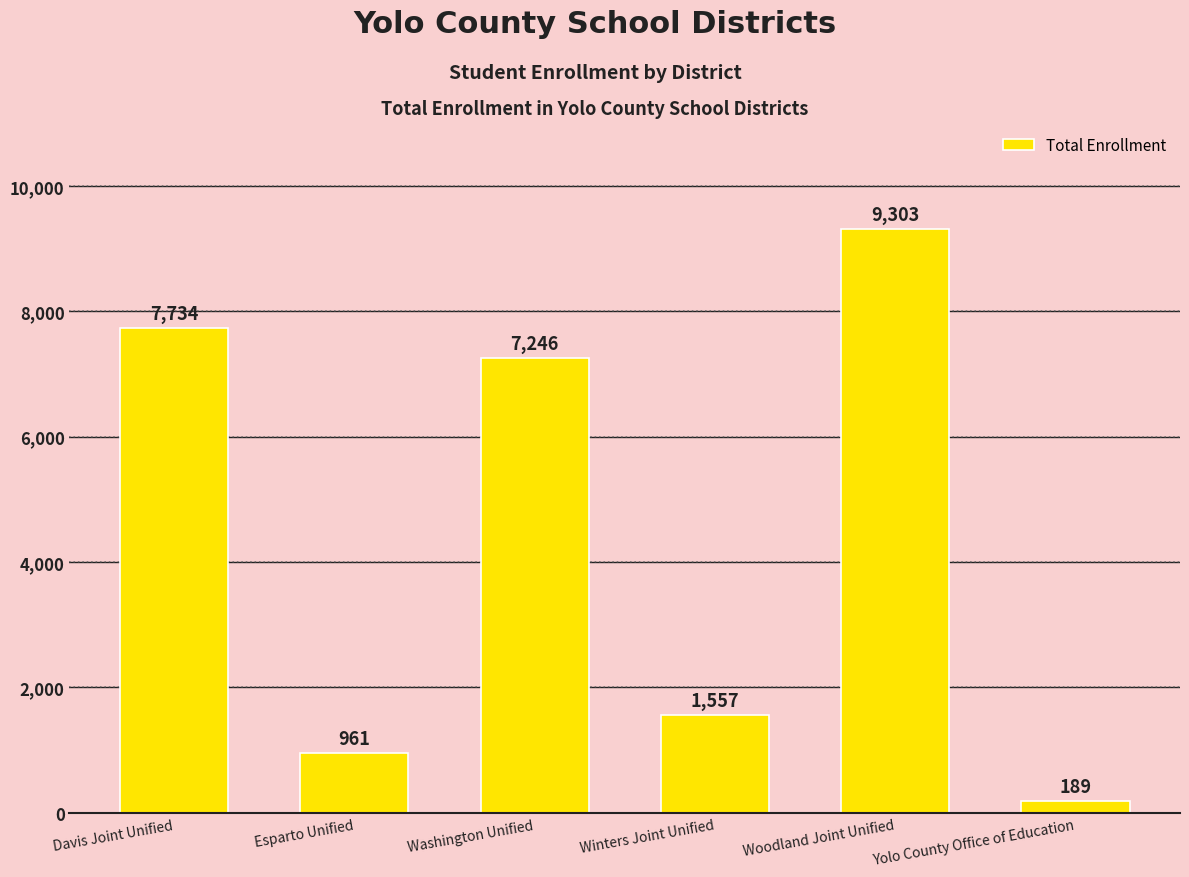

What is the greatest value displayed?

9303